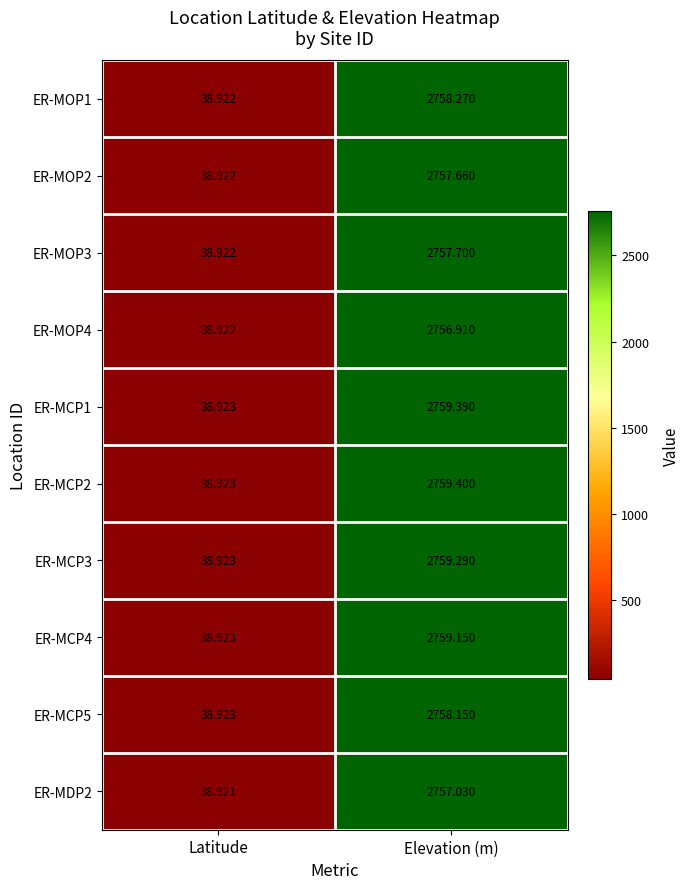

List the labels in order of ER-MCP1 value, largest first.

Elevation (m), Latitude